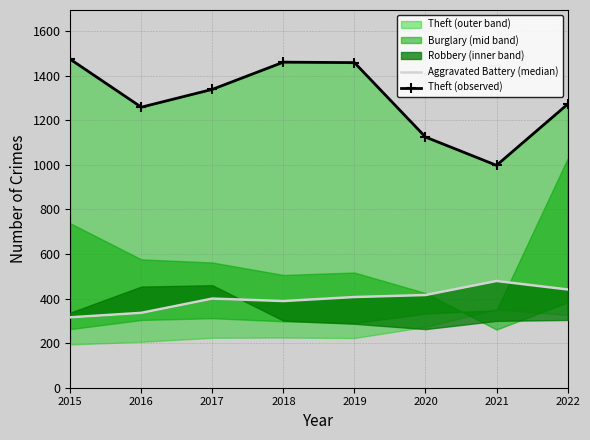

True or false: Theft (observed) and Aggravated Battery (median) intersect in this chart.

False